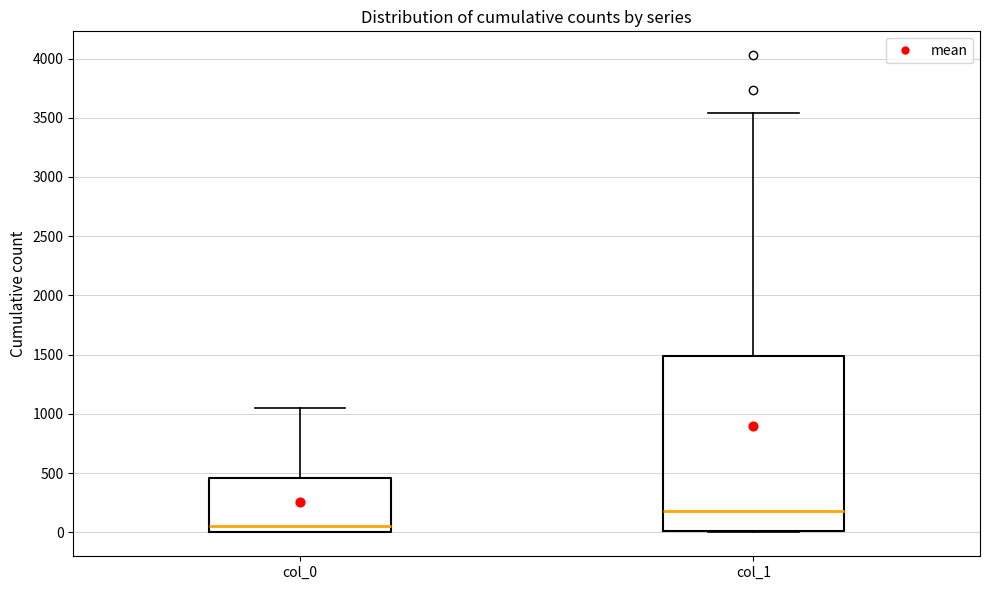

Comparing the boxes themselves (not the whiskers), which one is the tallest?

col_1